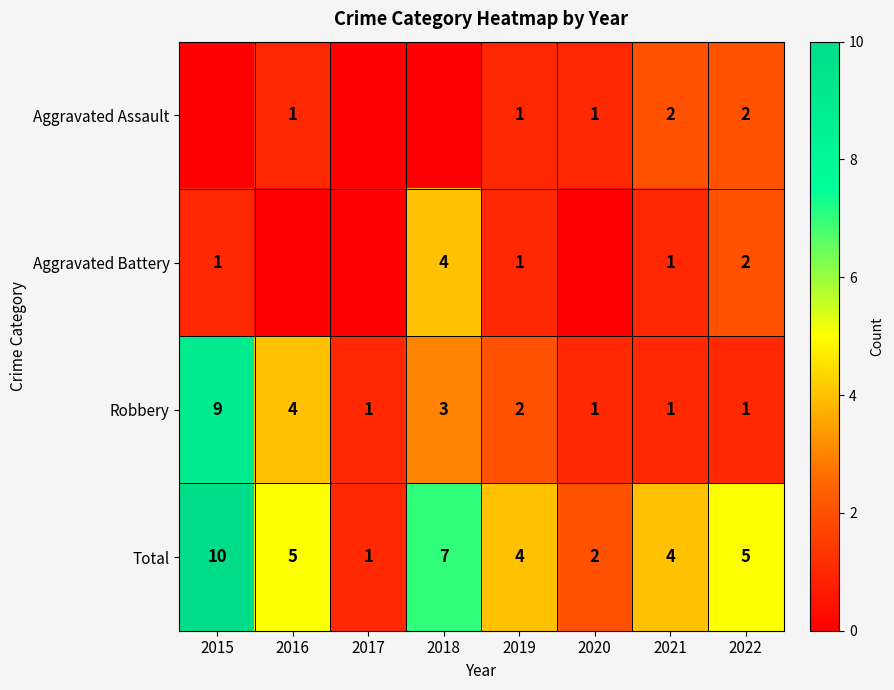

At which category does the chart reach its minimum across all series?

2015